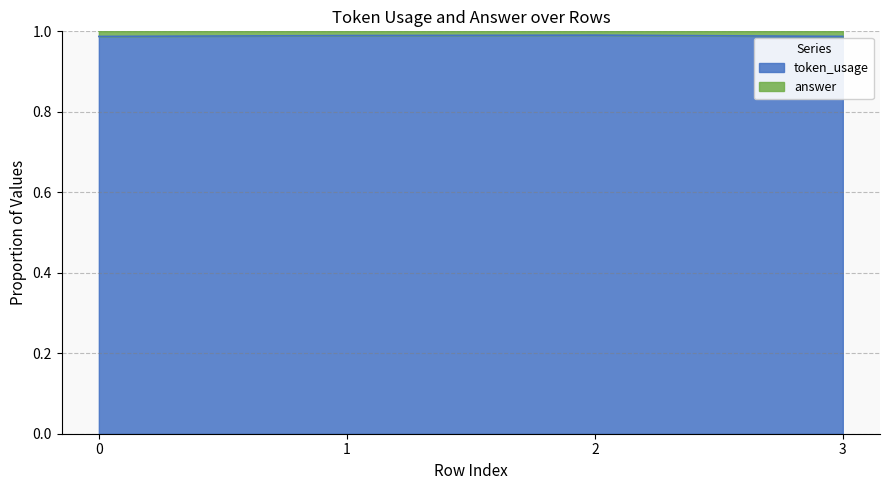

Is it true that token_usage equals 1.0 at 2?

True